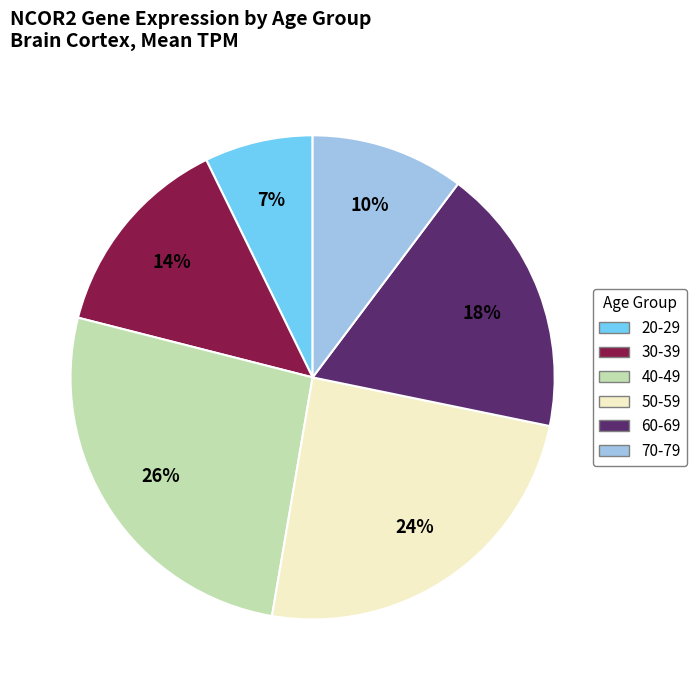

To the nearest percent, what is the average slice percentage?

17%